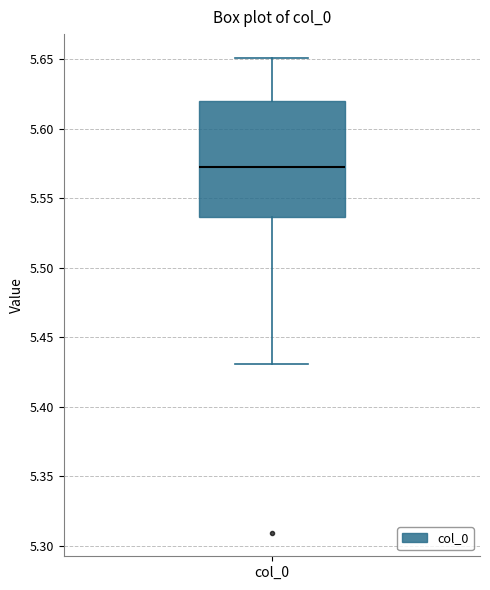

Where does the median line of the box for col_0 sit on the y-axis? The values are not printed on the chart, so give them approximately, as read against the axis.

5.575